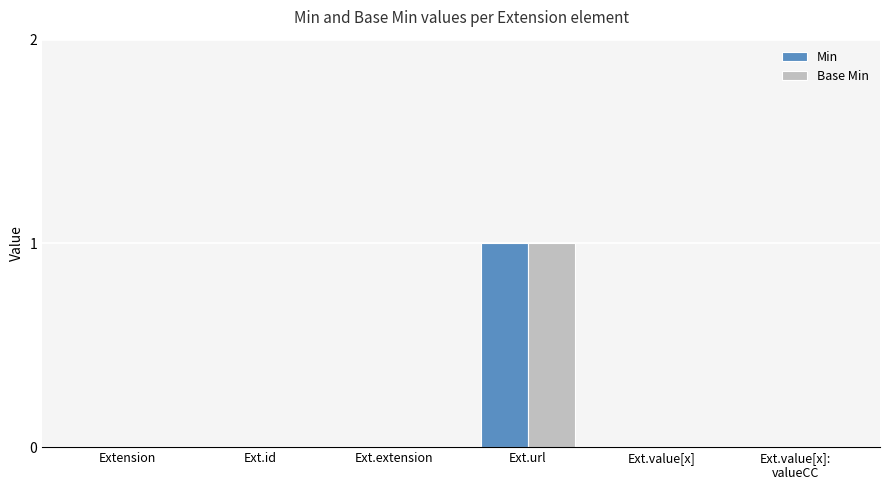

What are all the series names shown in the legend?

Min, Base Min